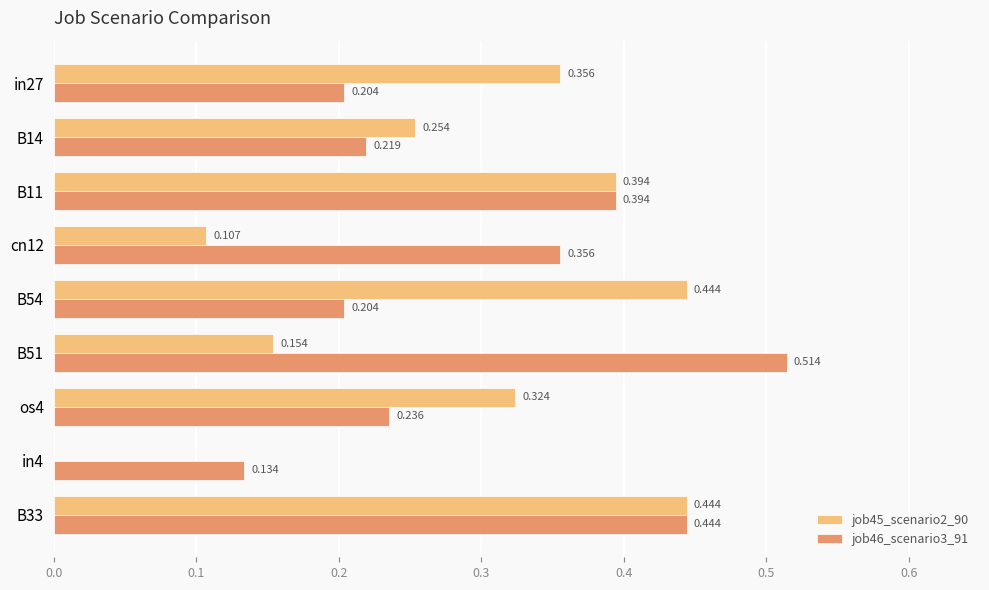

Is the value of job45_scenario2_90 at B51 greater than the value of job46_scenario3_91 at cn12?

No